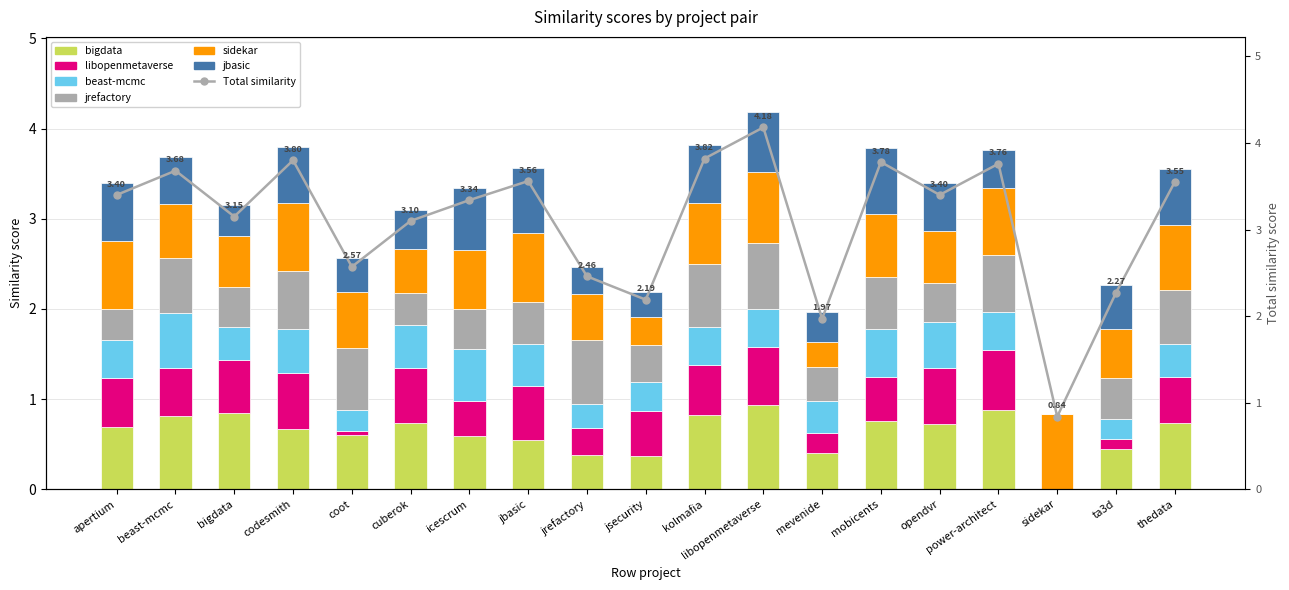

List the series in order of their peak value, lowest first.

beast-mcmc.csv, libopenmetaverse.csv, jrefactory.csv, jbasic.csv, sidekar.csv, bigdata.csv